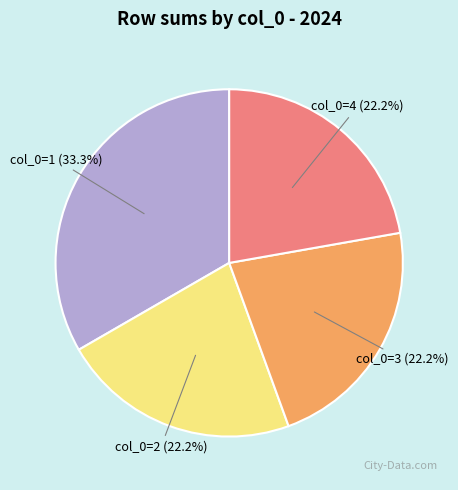

Does any single category account for the majority?

No